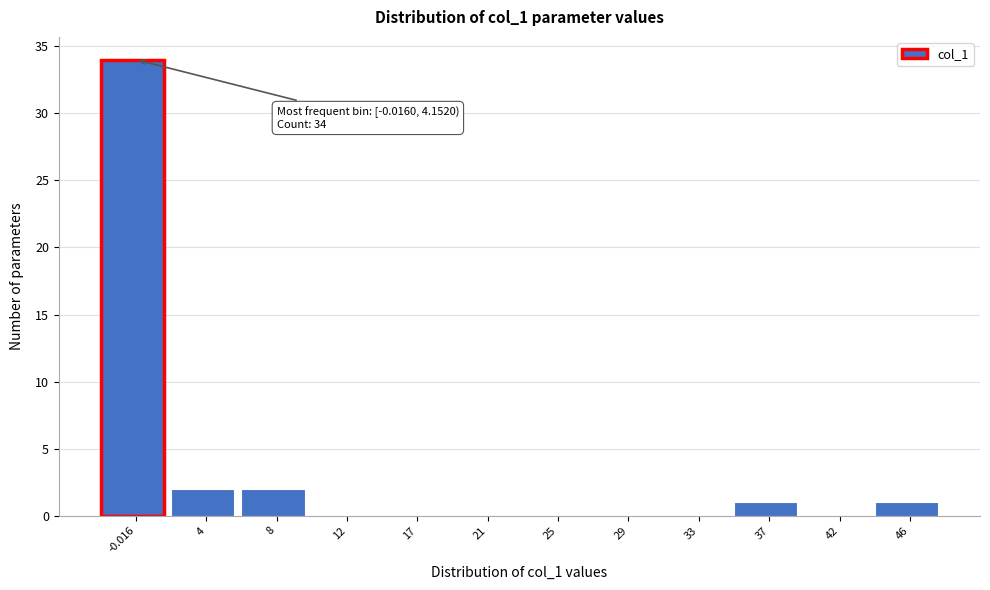

Reading left to right, list all the values displayed in this chart.

-0.016=34	4=2	8=2	12=0	17=0	21=0	25=0	29=0	33=0	37=1	42=0	46=1